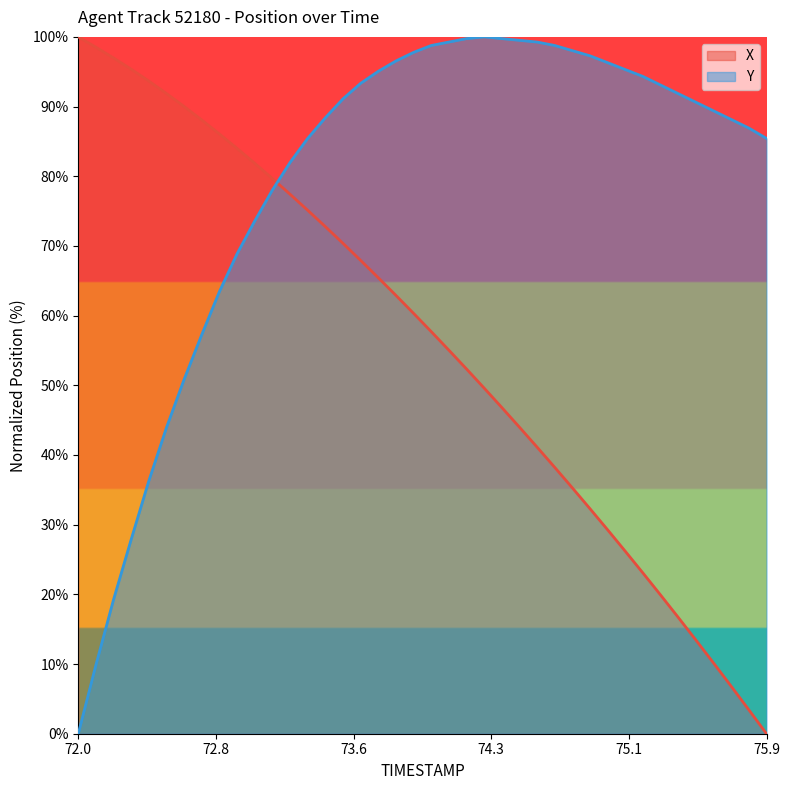

How many lines are shown in the chart?

2